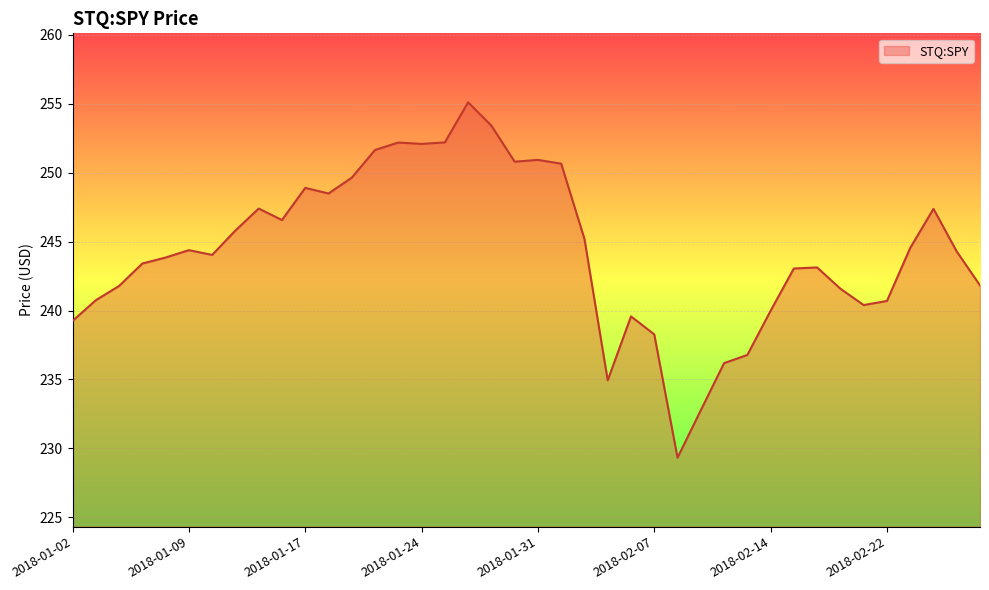

What is the greatest value displayed?

255.1